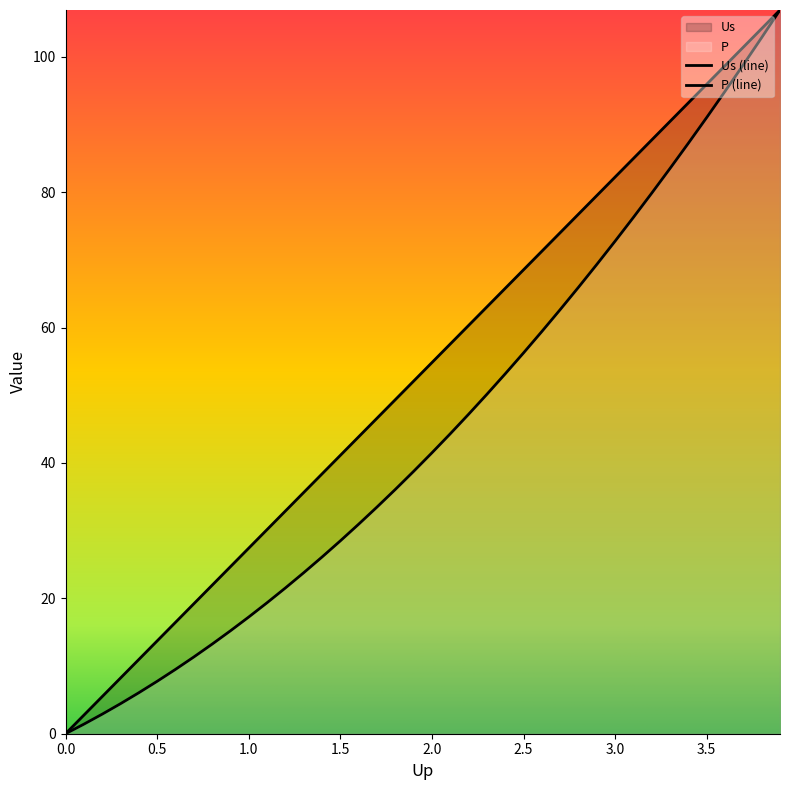

At how many categories does at least one series exceed 95?

5